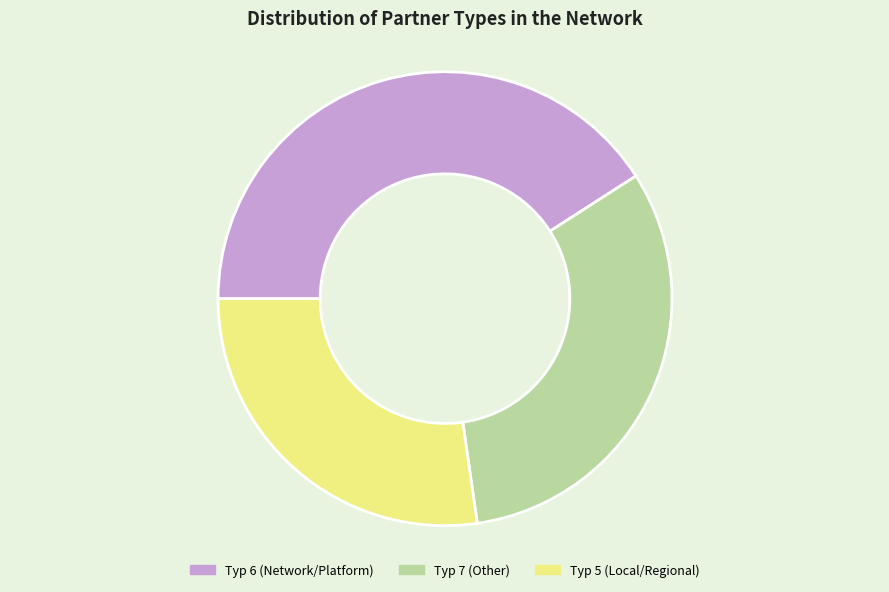

Is it true that Typ 6 (Network/Platform) is 41% of the pie?

True